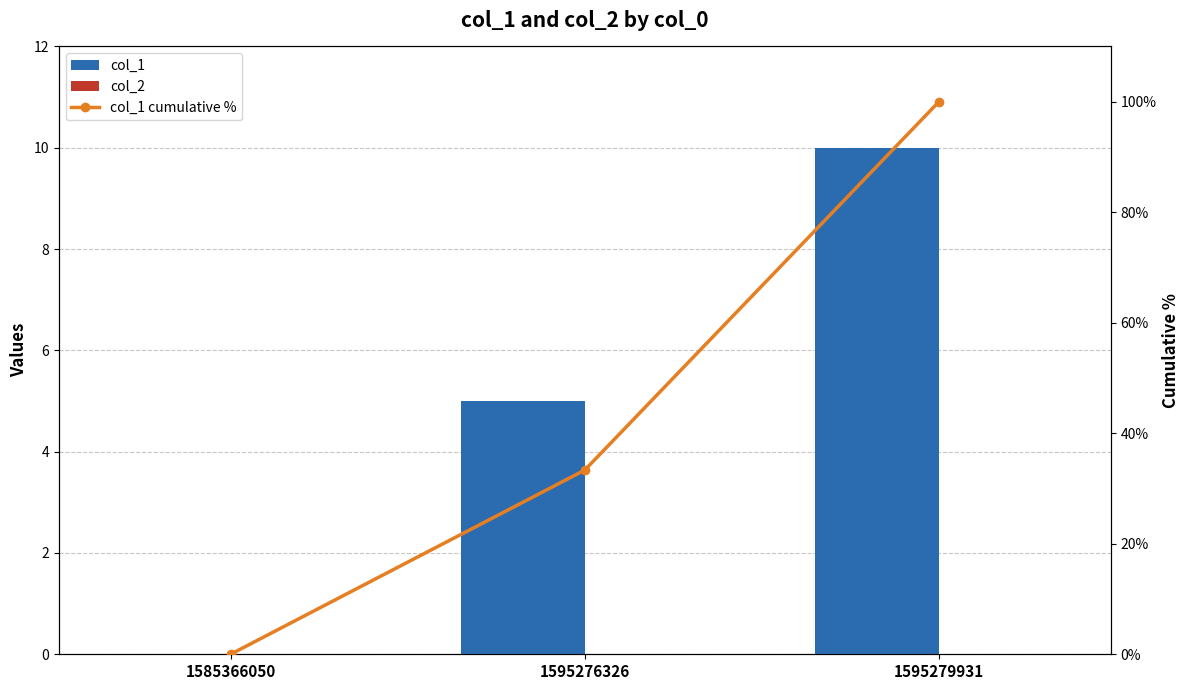

Which series has the largest total across all categories?

col_1 cumulative %